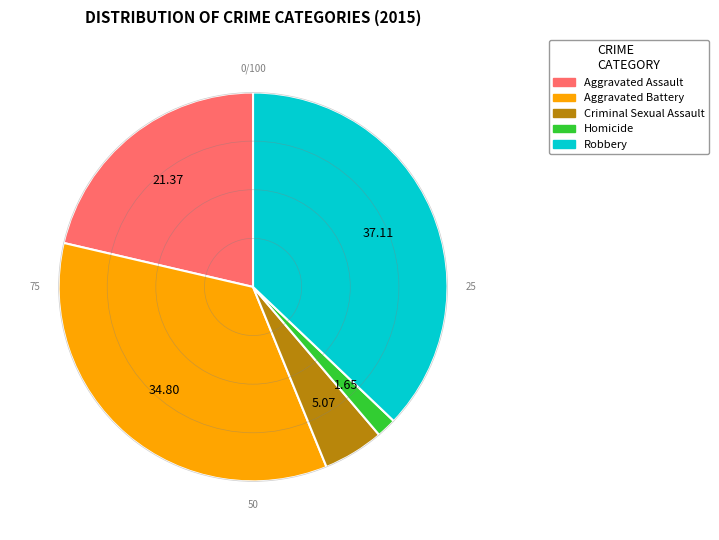

What is the ratio of the value at Aggravated Assault to the value at Robbery?

0.6